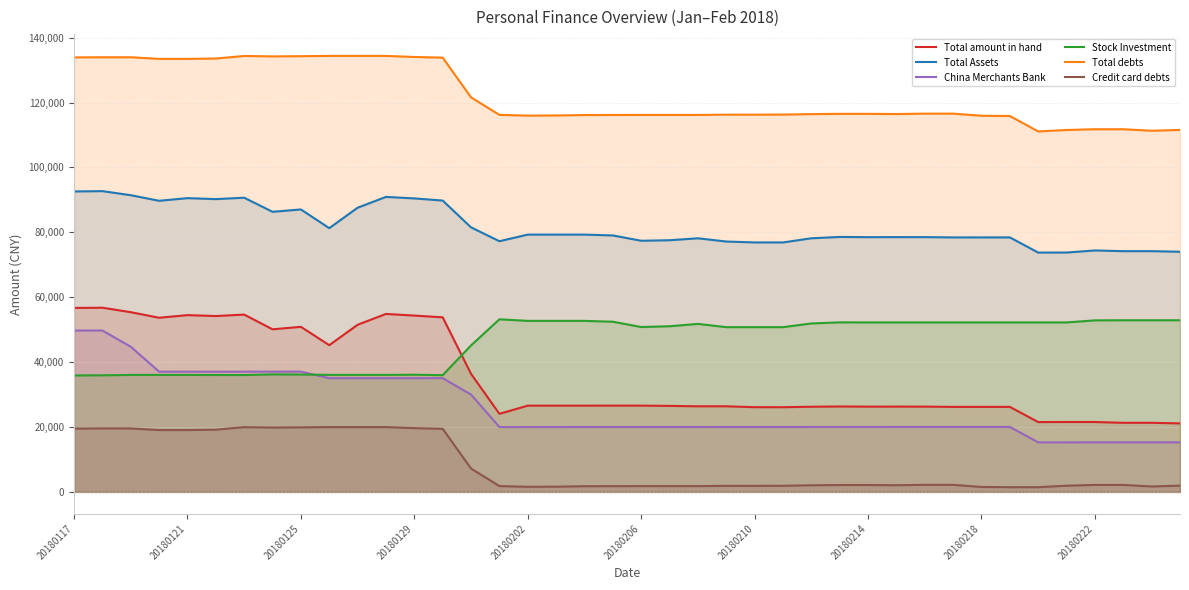

What are all the series names shown in the legend?

Total amount in hand, Total Assets, China Merchants Bank, Stock Investment, Total debts, Credit card debts